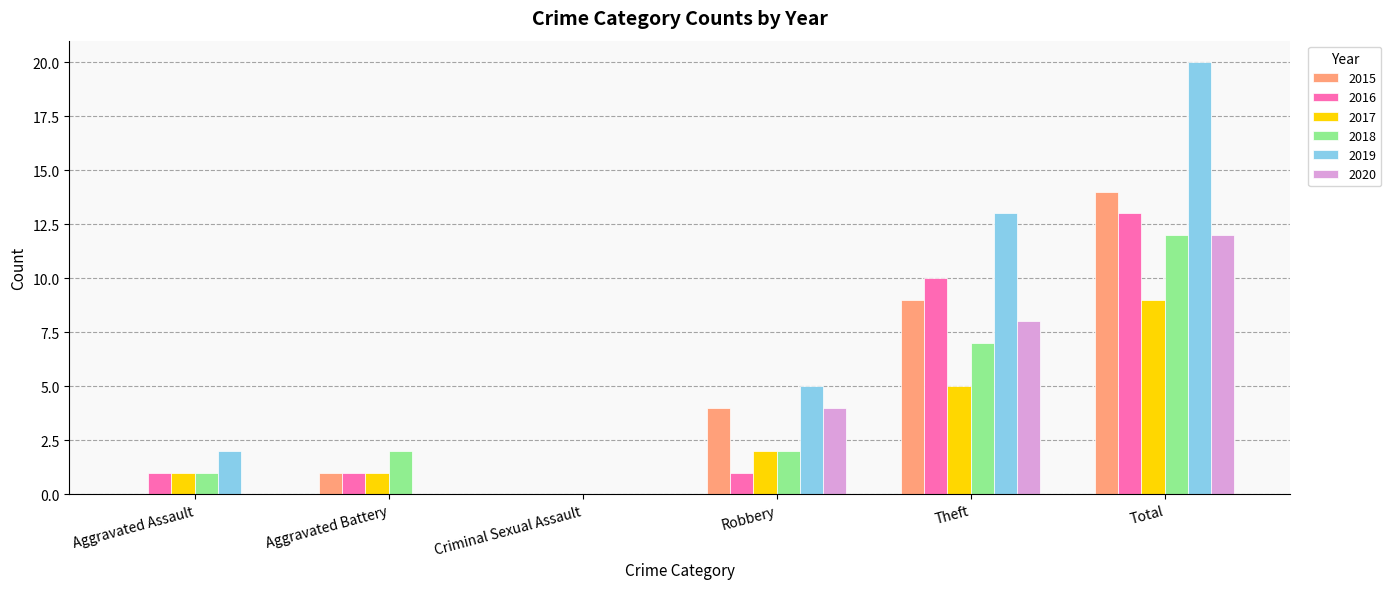

What is the average value of the 2020 series?

4